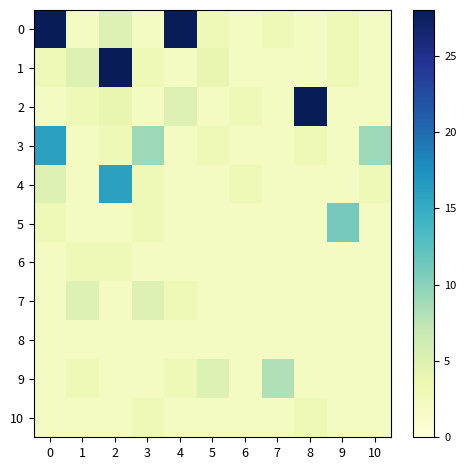

What is the difference between the highest and lowest values at 7?

6